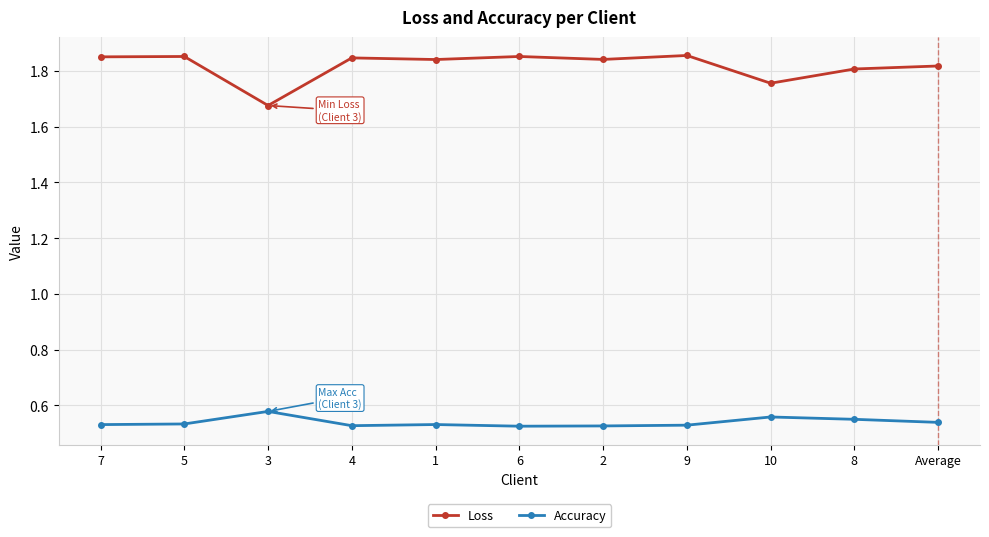

Which category has the lowest value in the Loss series?

3